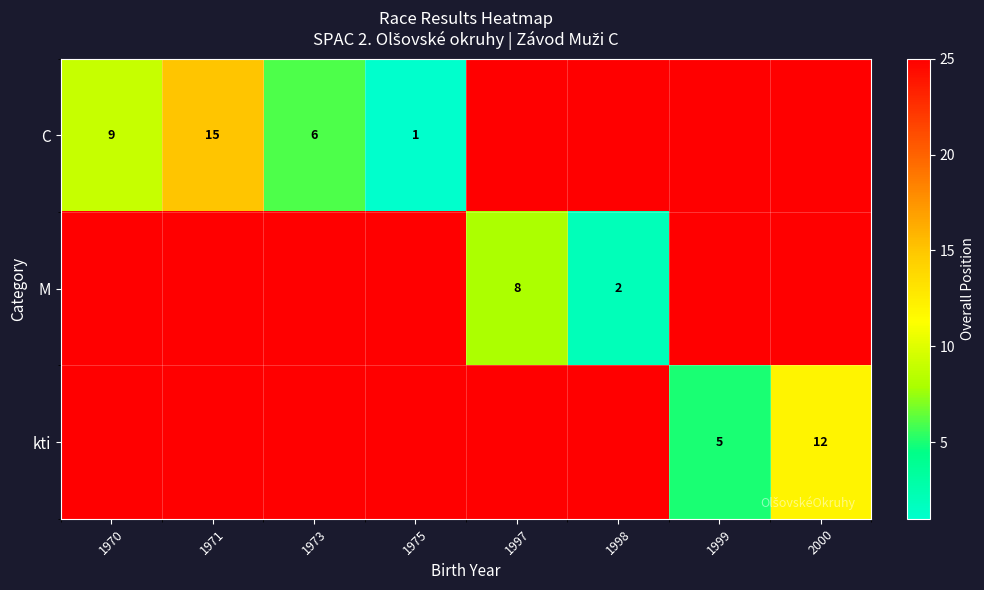

Count the number of data series in this chart.

3